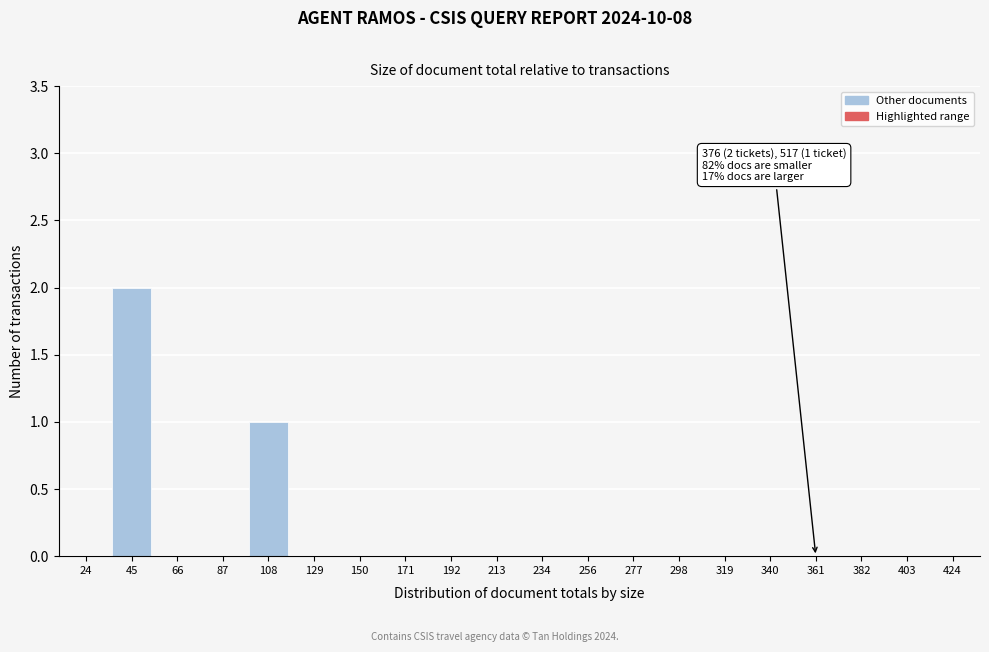

Reading left to right, transcribe all the data shown in this chart.

24=0	45=2	66=0	87=0	108=1	129=0	150=0	171=0	192=0	213=0	234=0	256=0	277=0	298=0	319=0	340=0	361=0	382=0	403=0	424=0